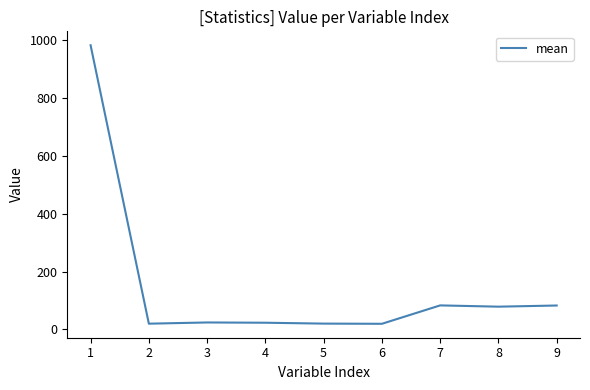

How many distinct data groups are displayed?

1